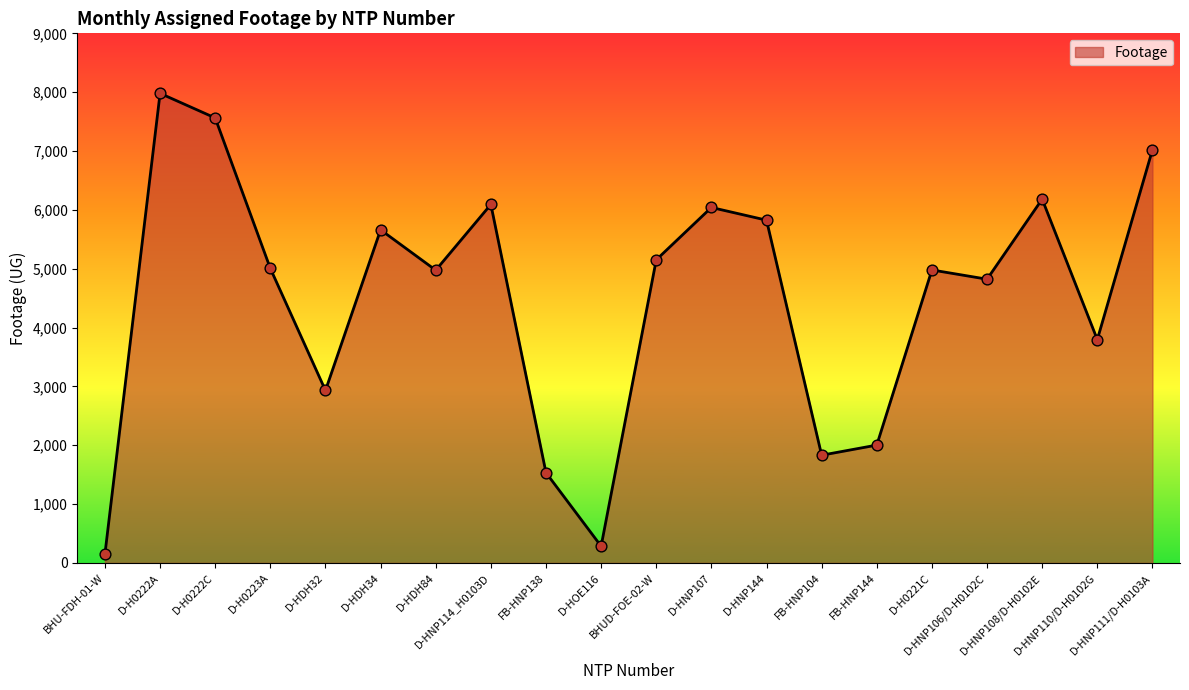

Approximately how many times larger is the value at D-HOE116 compared to FB-HNP104?

0.2